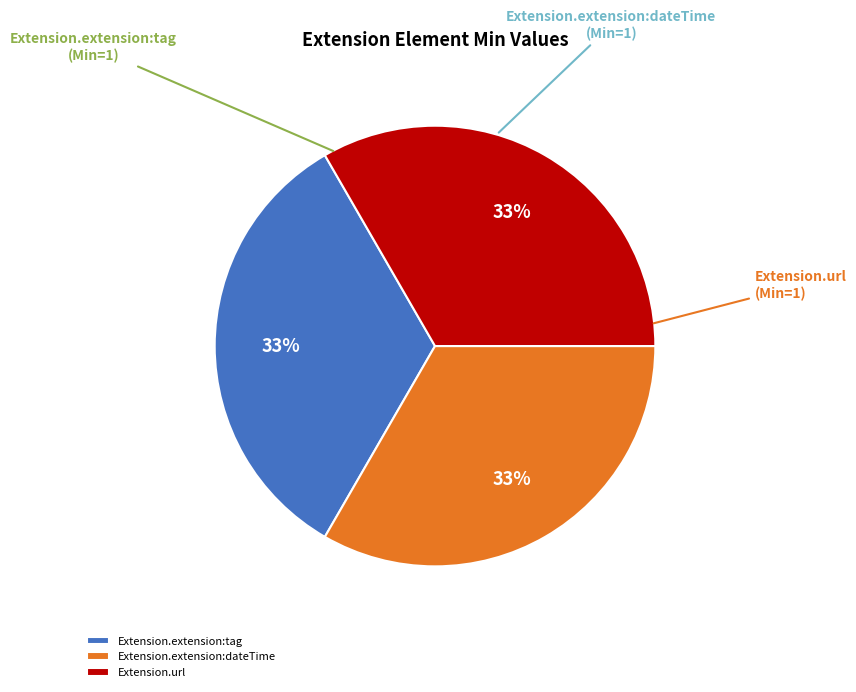

How many slices are in this pie chart?

3